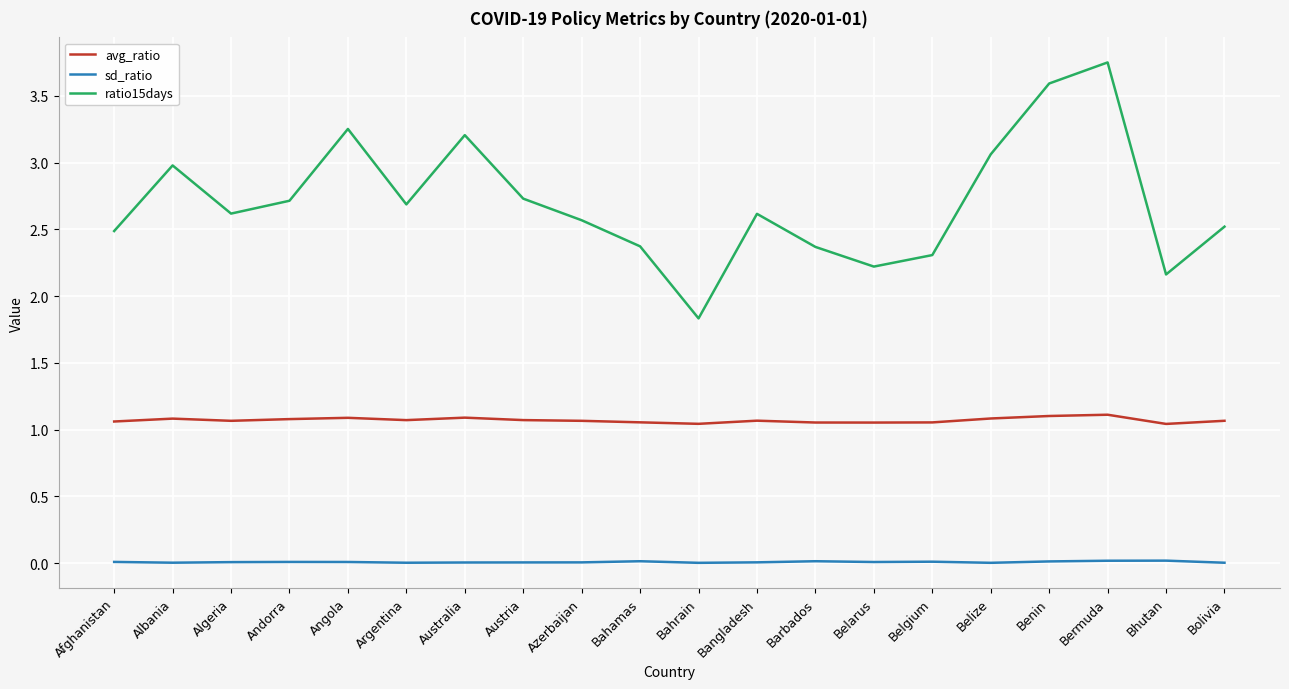

What are all the series names shown in the legend?

avg_ratio, sd_ratio, ratio15days